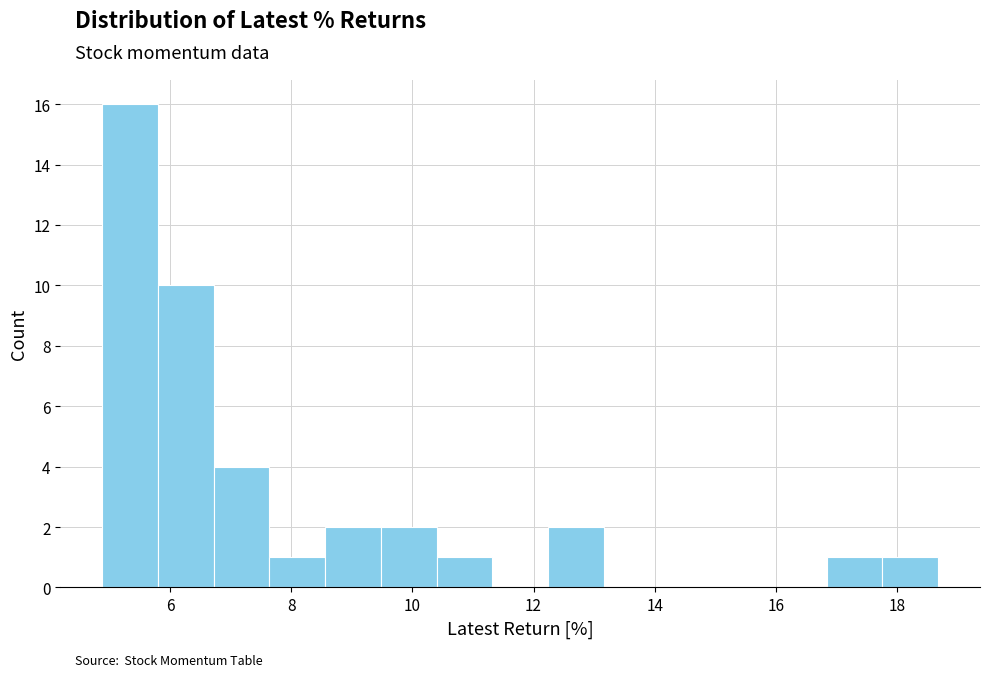

Which range on the x-axis has the tallest bar?

4.8 to 5.8